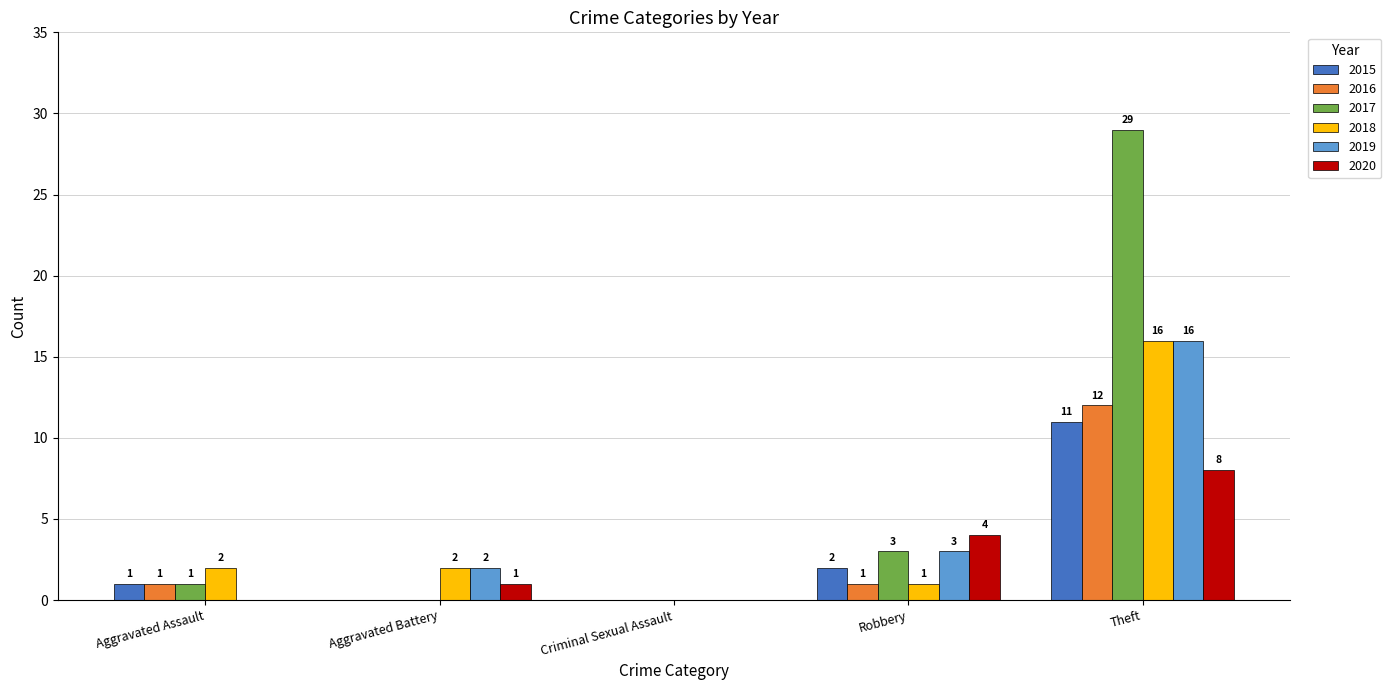

Which series has the widest spread of values?

2017